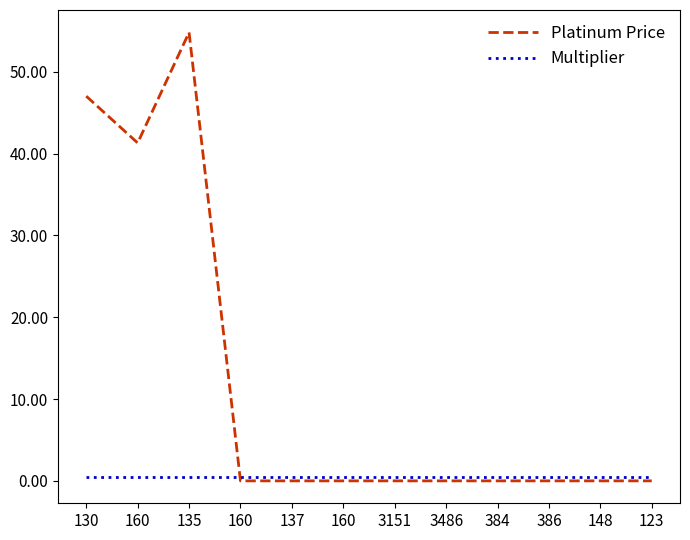

The value of Platinum Price at 160 is 41.3. True or false?

True